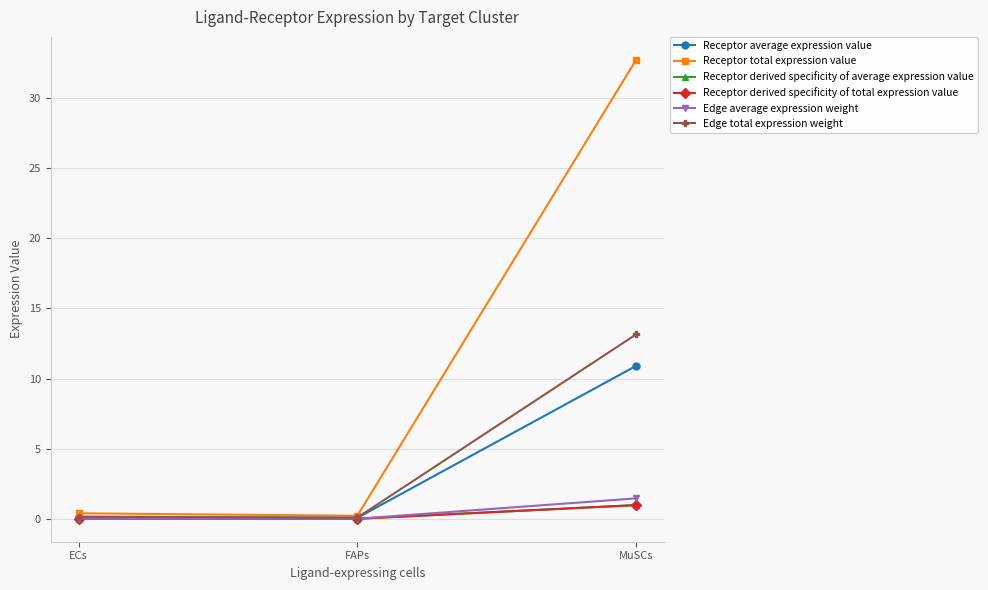

At how many categories does at least one series exceed 30?

1